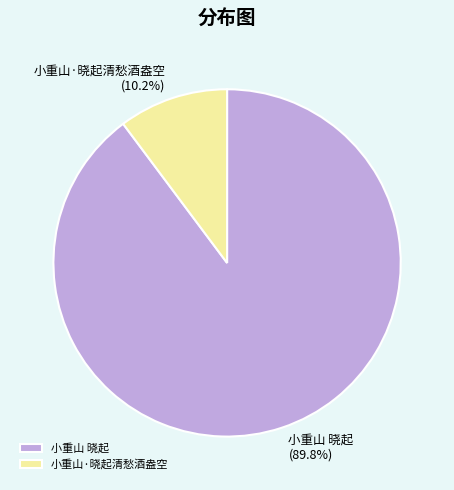

To the nearest percent, what portion does 小重山 晓起 represent?

90%